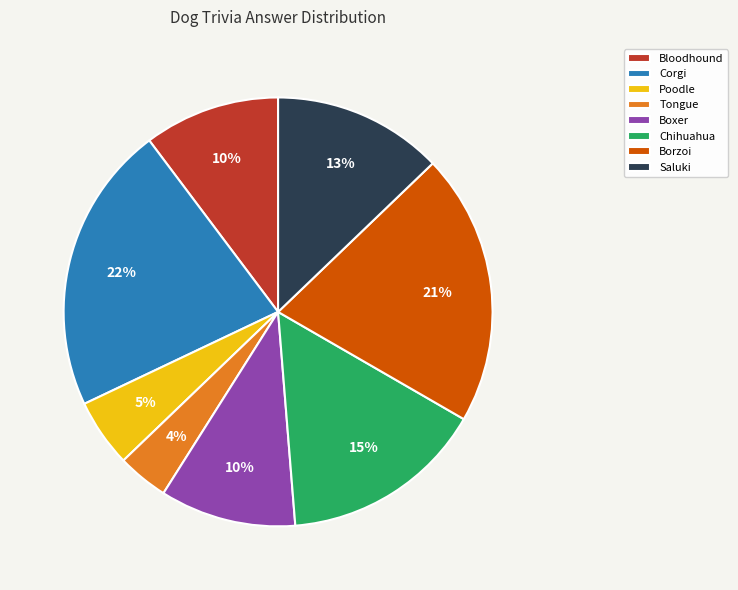

What percentage is the Bloodhound slice, to the nearest percent?

10%